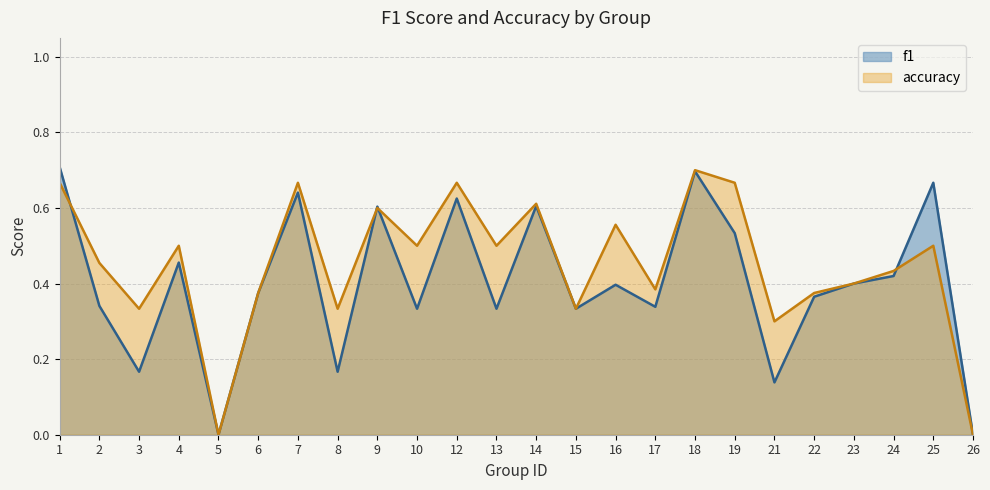

Which series ends up on top after the final intersection of accuracy and f1?

f1